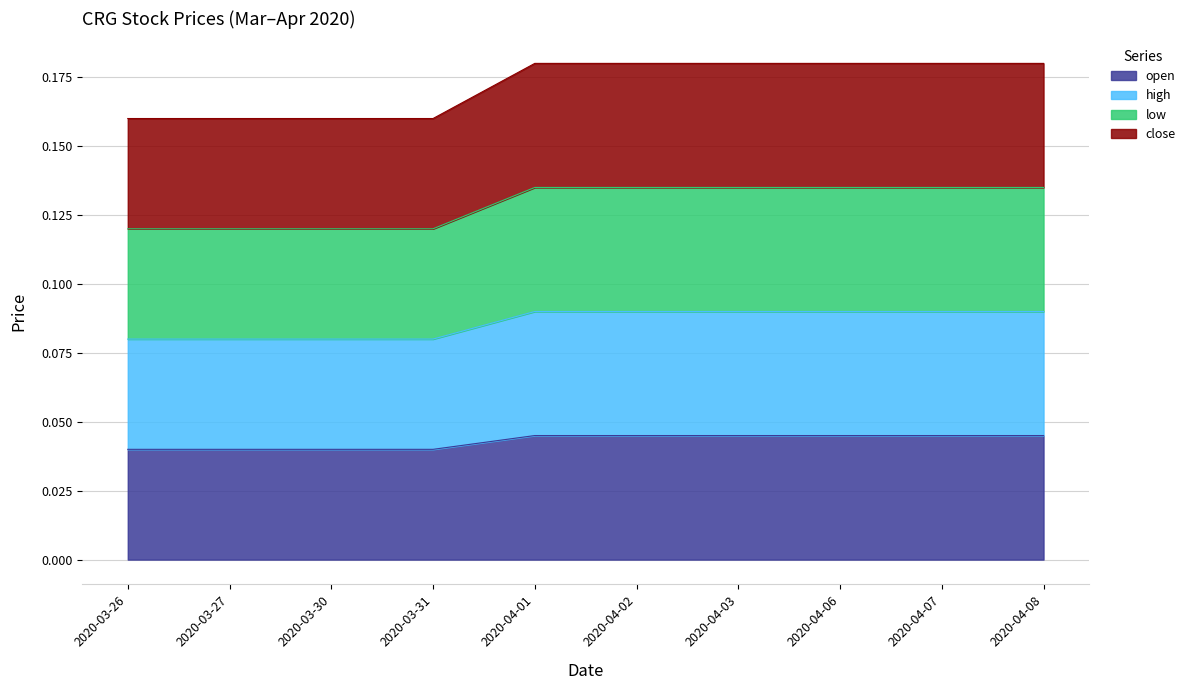

Does the chart display data point markers on the line(s)?

No